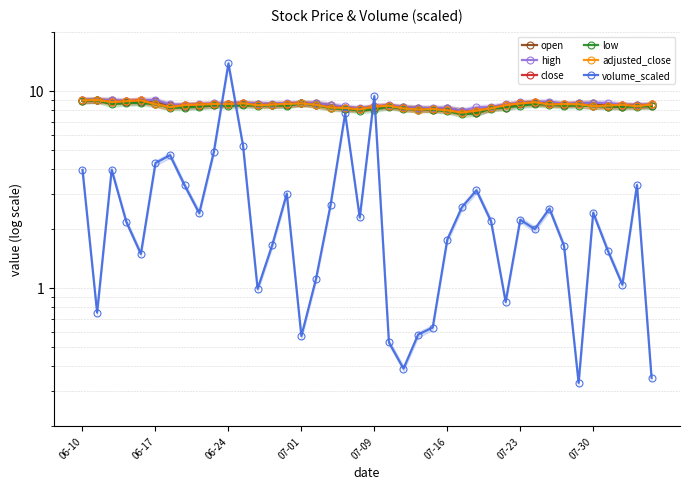

In open, how many points are higher than both neighbors (excluding endpoints)?

8